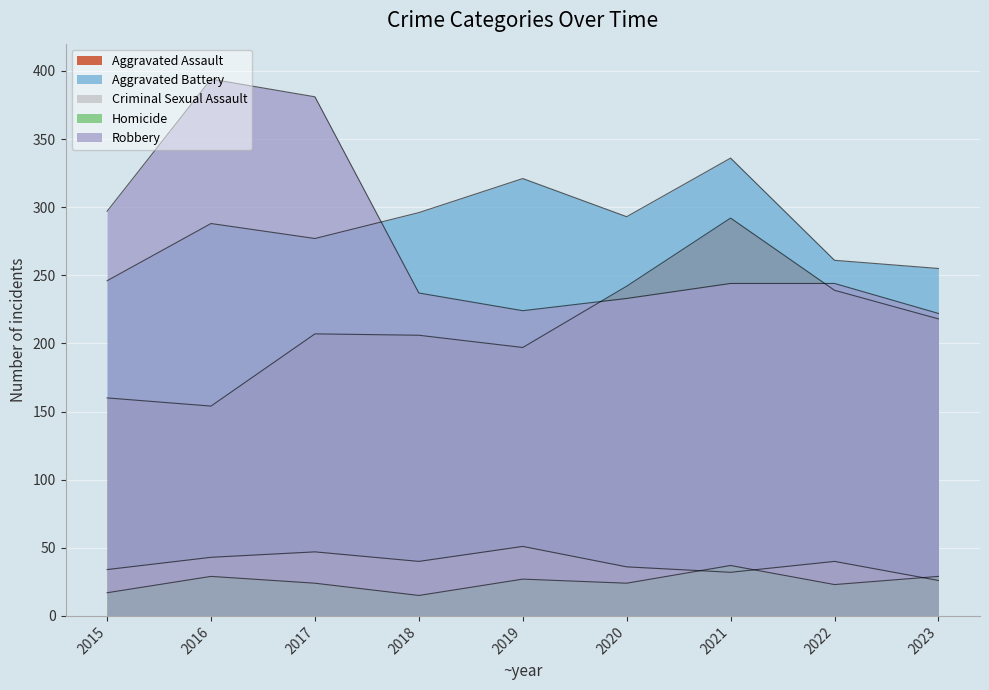

What is the spread (max minus min) of values at 2020?

269